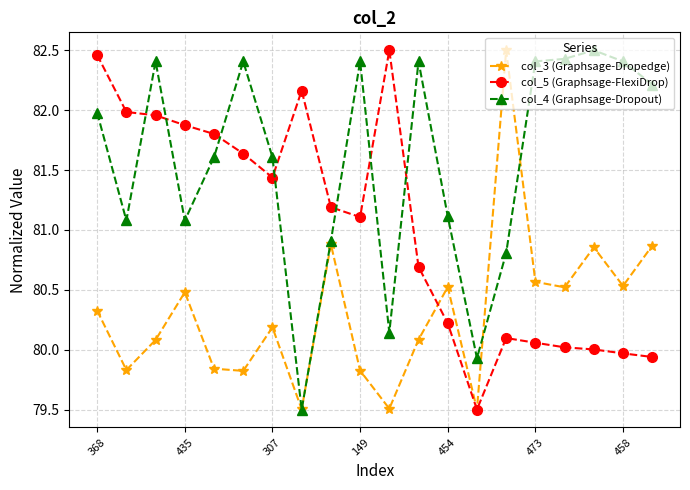

What is the lowest value of the col_4 (Graphsage-Dropout) series?

79.5